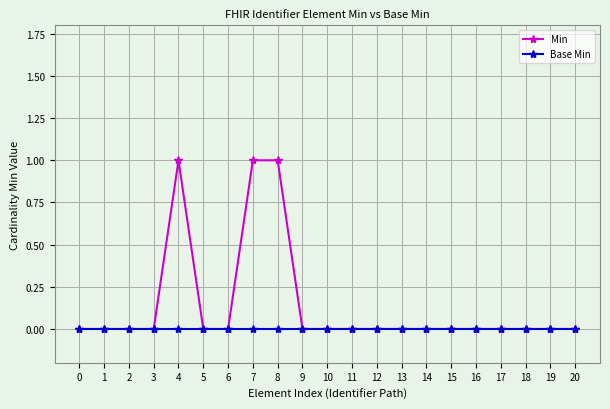

Which series has the widest spread of values?

Min